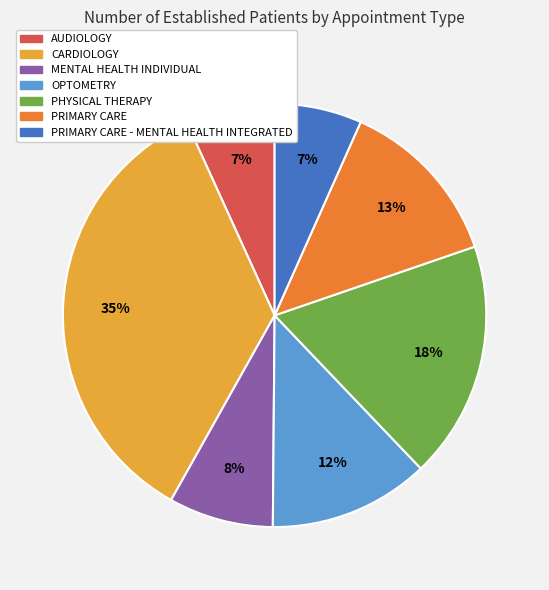

To the nearest percent, what is the average slice percentage?

14%